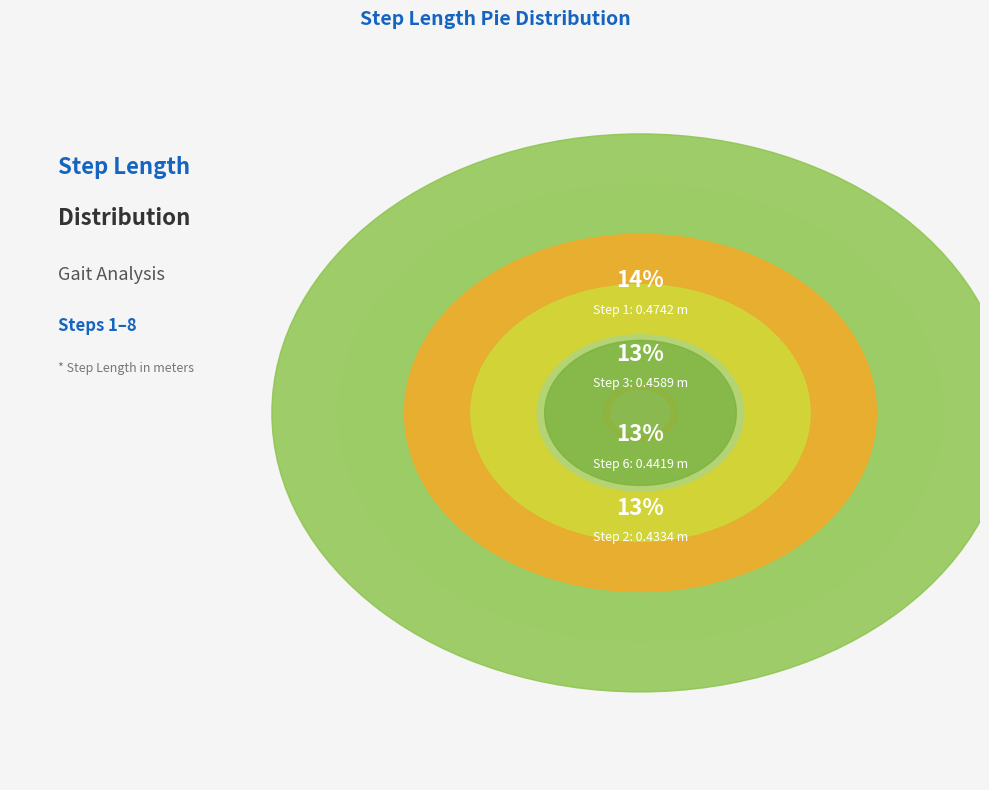

To the nearest percent, what is the combined percentage of 7 and 3?

25%